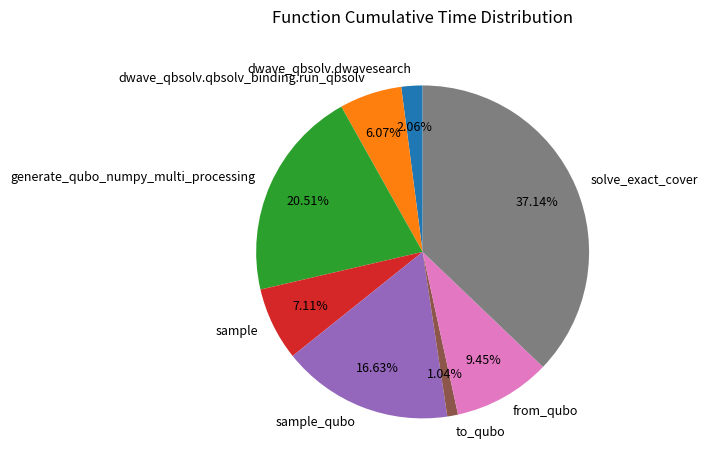

Is sample_qubo the majority of the pie?

No